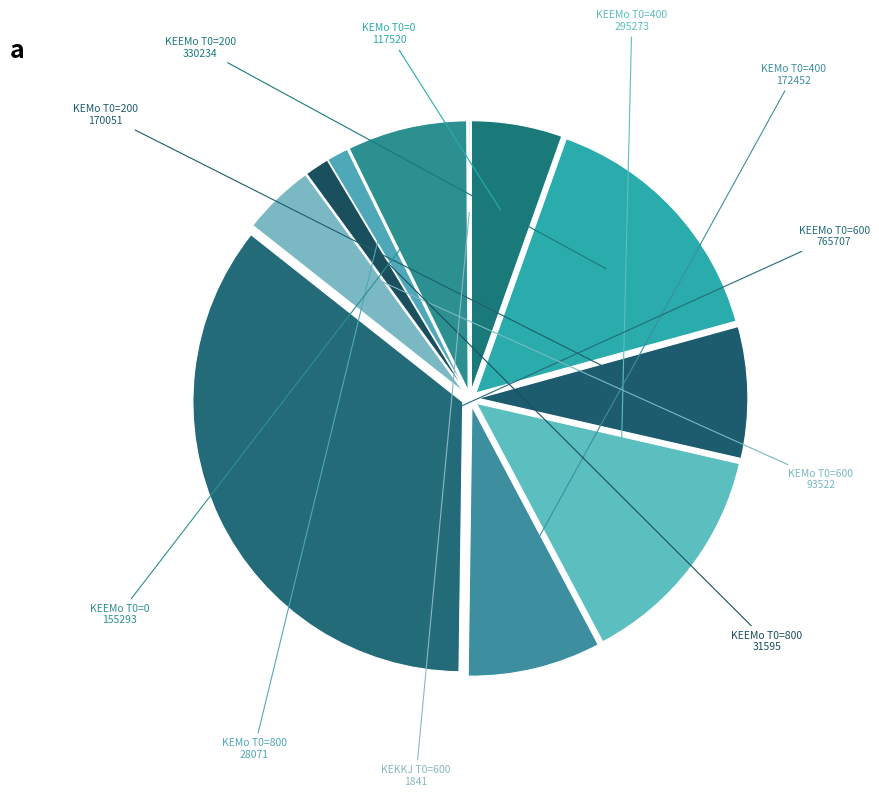

Count the number of slices in the pie.

11